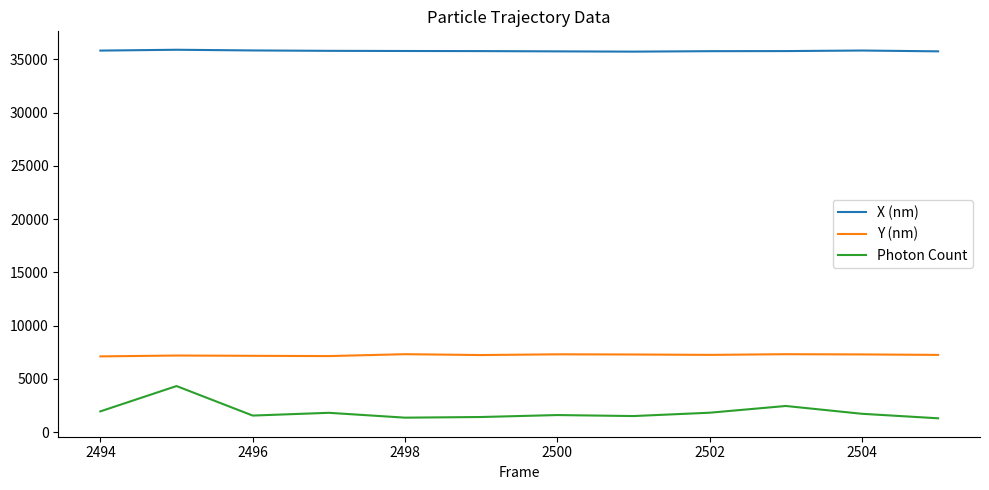

What is the difference between the maximum and minimum values in the Photon Count series?

3028.3